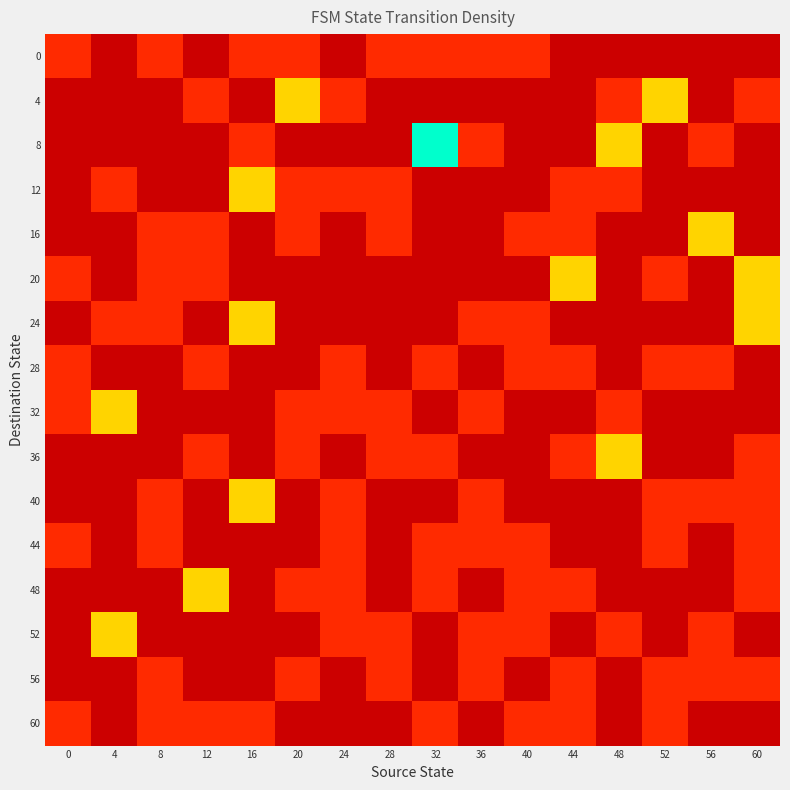

Reading right to left, transcribe all the data shown in this chart.

0: 60=0	56=0	52=0	48=0	44=0	40=1	36=1	32=1	28=1	24=0	20=1	16=1	12=0	8=1	4=0	0=1
4: 60=1	56=0	52=2	48=1	44=0	40=0	36=0	32=0	28=0	24=1	20=2	16=0	12=1	8=0	4=0	0=0
8: 60=0	56=1	52=0	48=2	44=0	40=0	36=1	32=3	28=0	24=0	20=0	16=1	12=0	8=0	4=0	0=0
12: 60=0	56=0	52=0	48=1	44=1	40=0	36=0	32=0	28=1	24=1	20=1	16=2	12=0	8=0	4=1	0=0
16: 60=0	56=2	52=0	48=0	44=1	40=1	36=0	32=0	28=1	24=0	20=1	16=0	12=1	8=1	4=0	0=0
20: 60=2	56=0	52=1	48=0	44=2	40=0	36=0	32=0	28=0	24=0	20=0	16=0	12=1	8=1	4=0	0=1
24: 60=2	56=0	52=0	48=0	44=0	40=1	36=1	32=0	28=0	24=0	20=0	16=2	12=0	8=1	4=1	0=0
28: 60=0	56=1	52=1	48=0	44=1	40=1	36=0	32=1	28=0	24=1	20=0	16=0	12=1	8=0	4=0	0=1
32: 60=0	56=0	52=0	48=1	44=0	40=0	36=1	32=0	28=1	24=1	20=1	16=0	12=0	8=0	4=2	0=1
36: 60=1	56=0	52=0	48=2	44=1	40=0	36=0	32=1	28=1	24=0	20=1	16=0	12=1	8=0	4=0	0=0
40: 60=1	56=1	52=1	48=0	44=0	40=0	36=1	32=0	28=0	24=1	20=0	16=2	12=0	8=1	4=0	0=0
44: 60=1	56=0	52=1	48=0	44=0	40=1	36=1	32=1	28=0	24=1	20=0	16=0	12=0	8=1	4=0	0=1
48: 60=1	56=0	52=0	48=0	44=1	40=1	36=0	32=1	28=0	24=1	20=1	16=0	12=2	8=0	4=0	0=0
52: 60=0	56=1	52=0	48=1	44=0	40=1	36=1	32=0	28=1	24=1	20=0	16=0	12=0	8=0	4=2	0=0
56: 60=1	56=1	52=1	48=0	44=1	40=0	36=1	32=0	28=1	24=0	20=1	16=0	12=0	8=1	4=0	0=0
60: 60=0	56=0	52=1	48=0	44=1	40=1	36=0	32=1	28=0	24=0	20=0	16=1	12=1	8=1	4=0	0=1